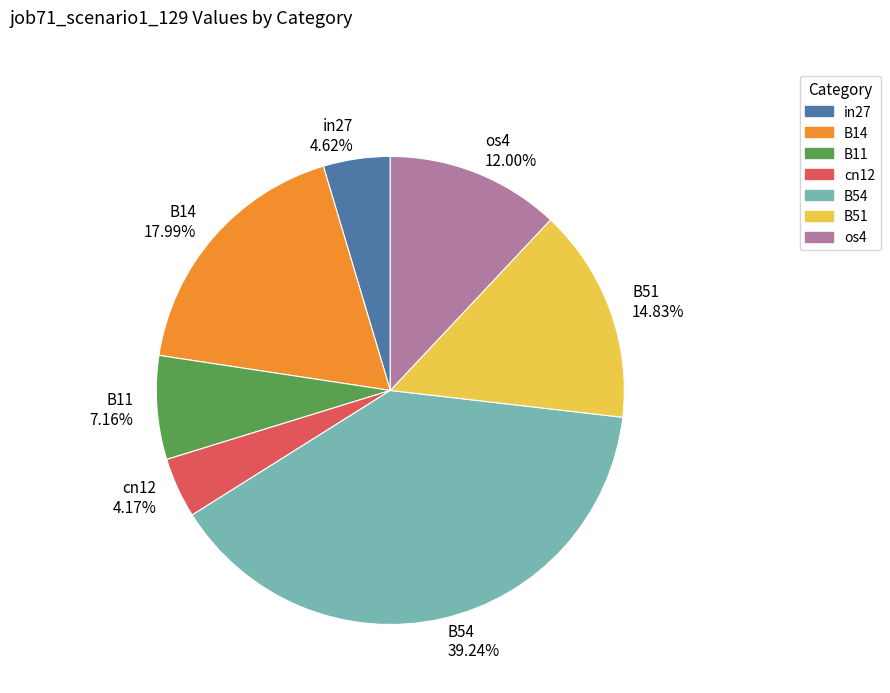

How many segments does this pie chart have?

7